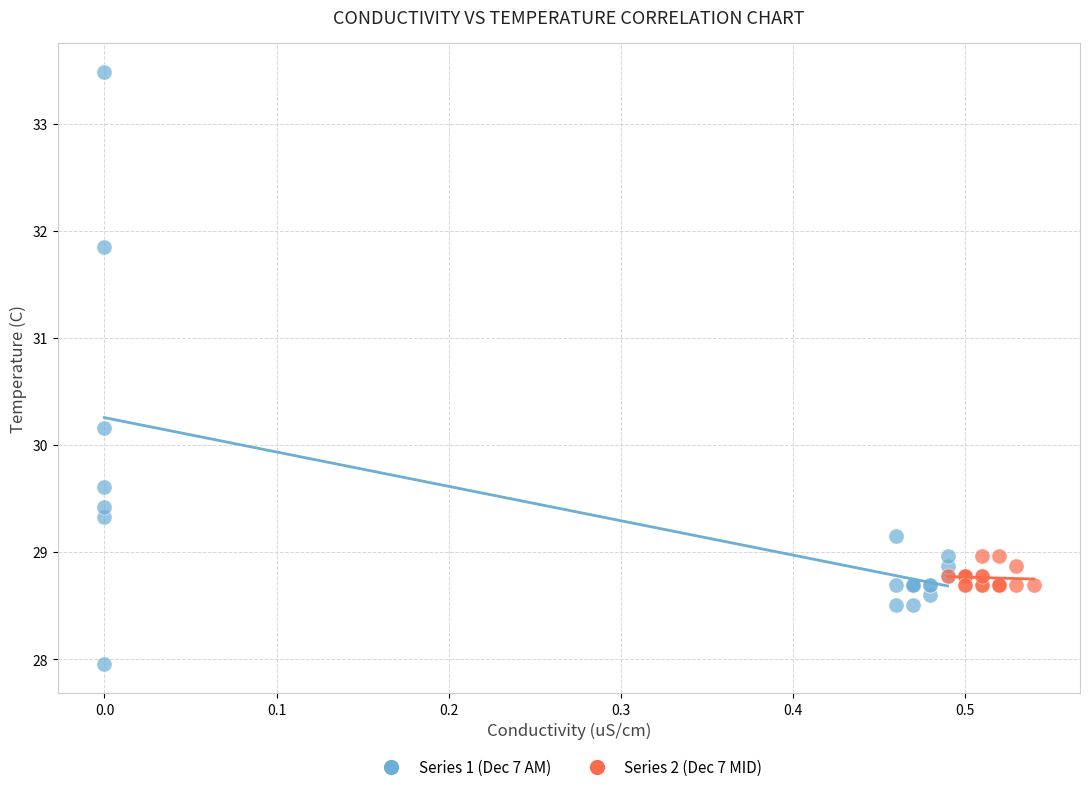

Which series has the largest Y range (max minus min)?

Series 1 (Dec 7 AM)